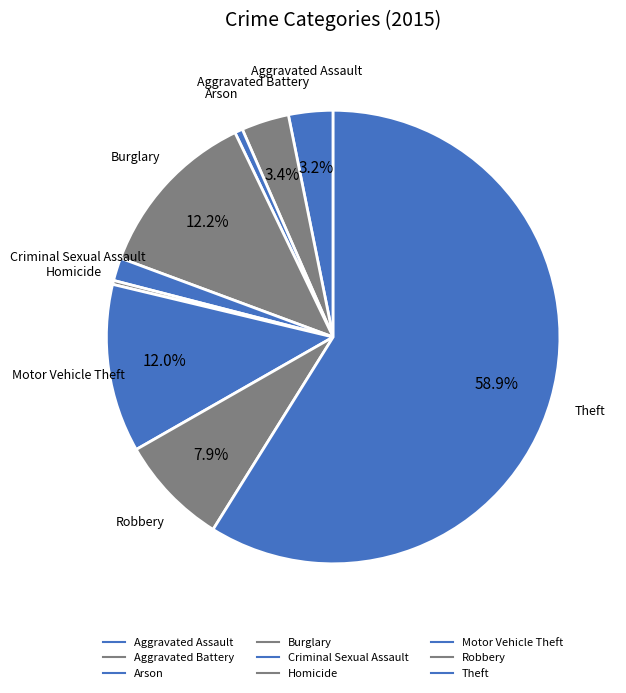

To the nearest percent, what is the difference between the largest and smallest slice percentages?

59%